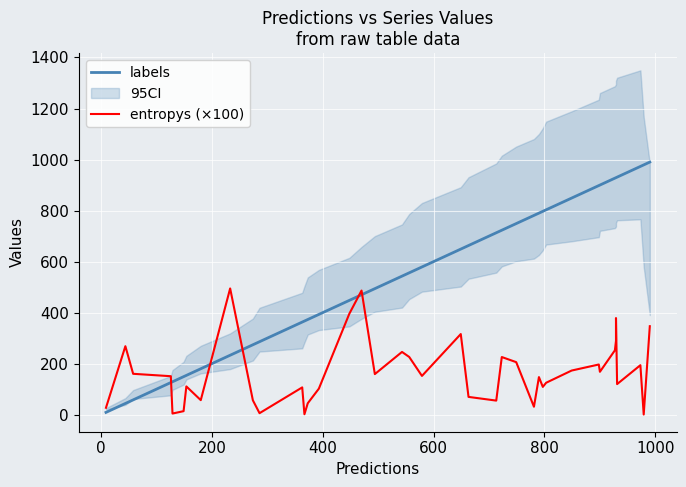

What is the value of the labels point at the 4th from the left?

126.0